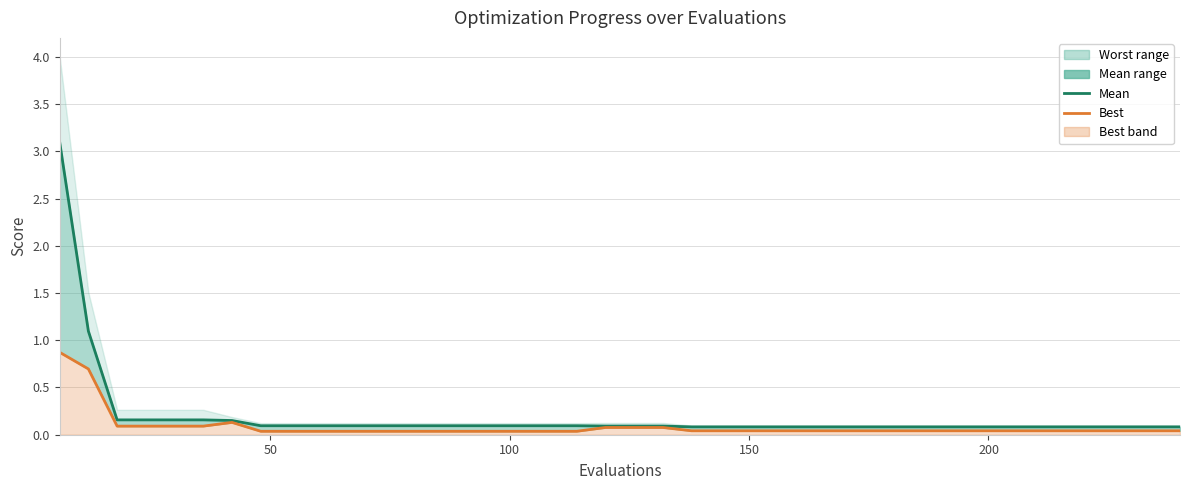

What is the difference between the second highest and second lowest values in the mean series?

1.0